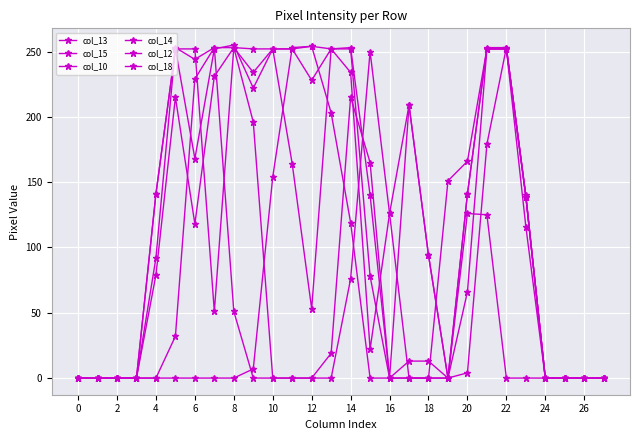

Count the number of data series in this chart.

6